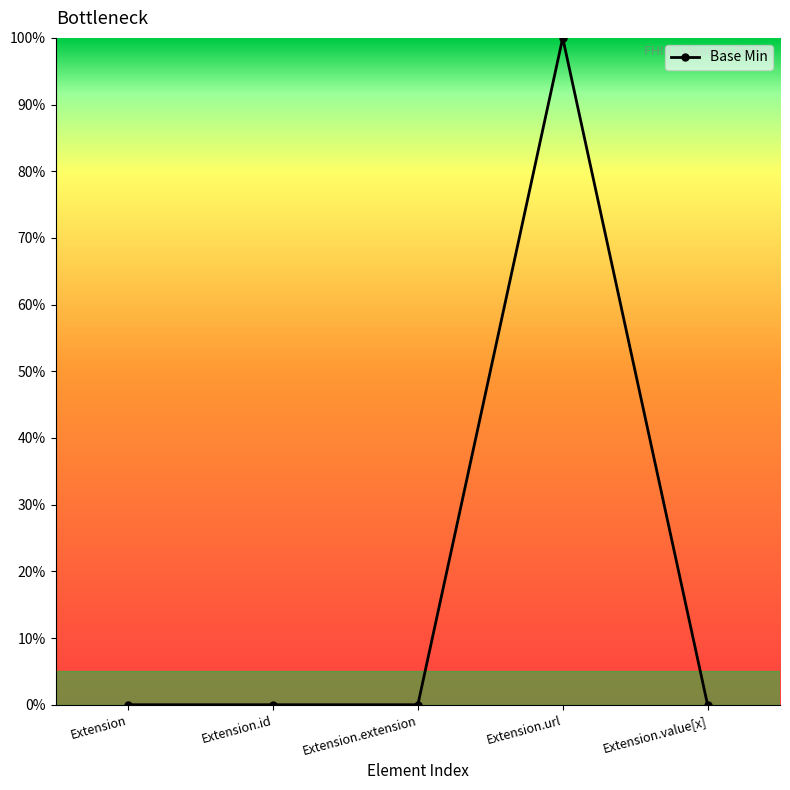

Rank the categories by value from lowest to highest.

Extension, Extension.id, Extension.extension, Extension.value[x], Extension.url